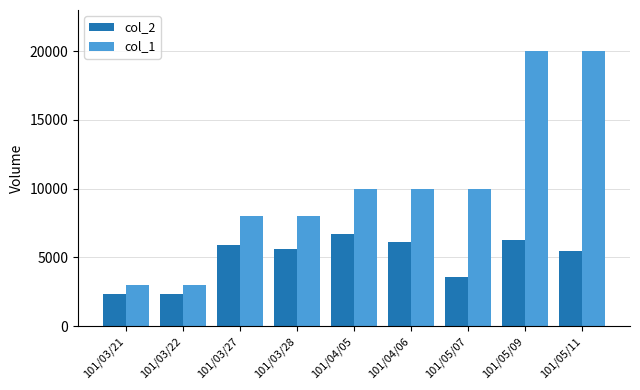

Where does the col_2 series first go above 5600?

101/03/27